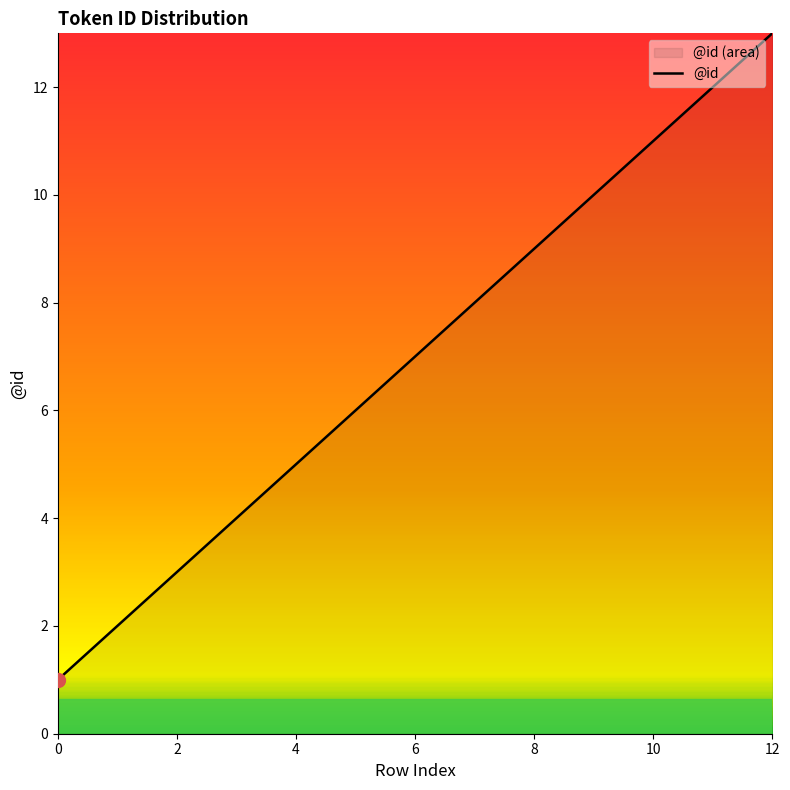

What is the value of the 3rd point from the left?

3